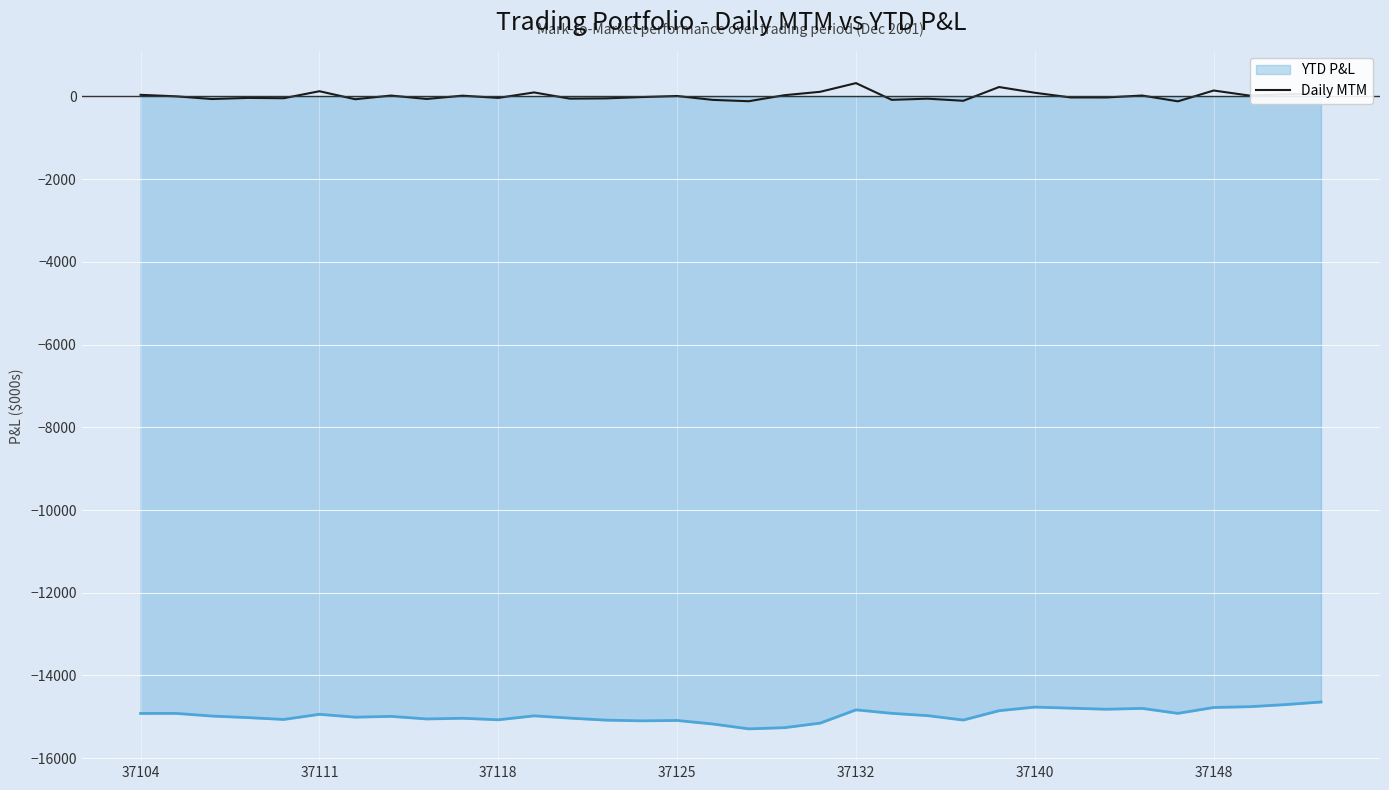

What is the minimum value for YTD P&L?

-15290.6